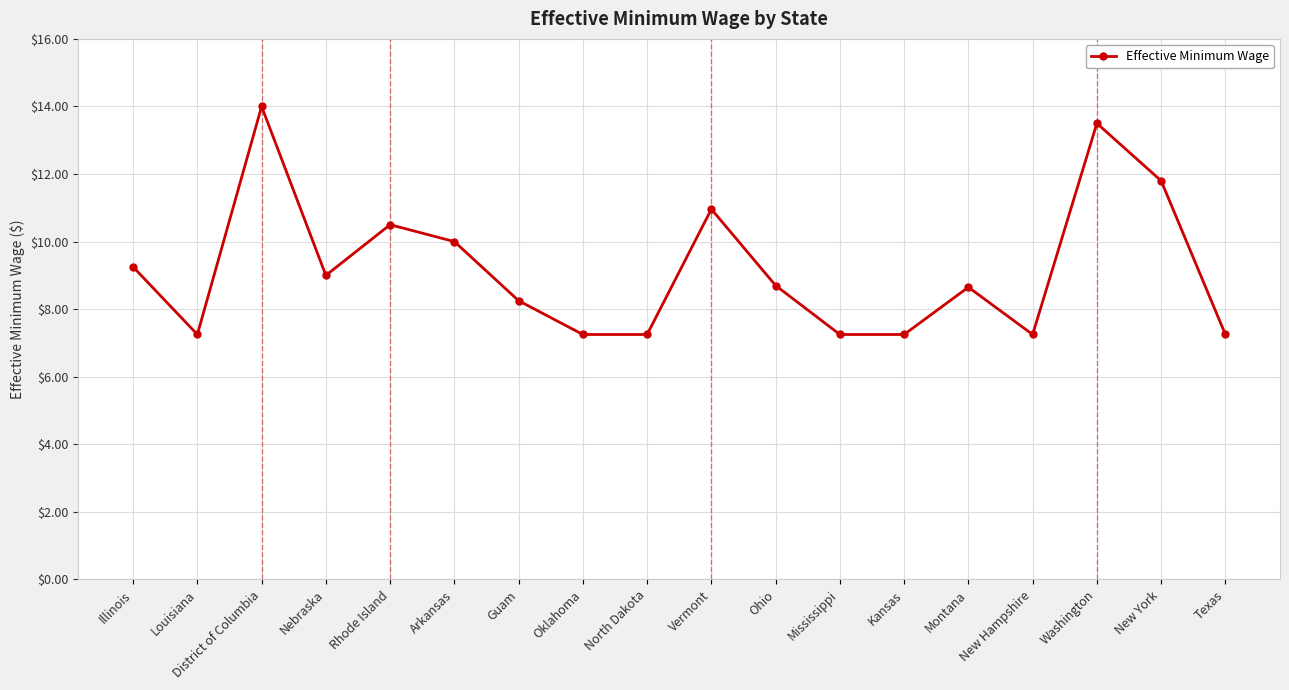

What is the label of the 9th point from the right?

Vermont